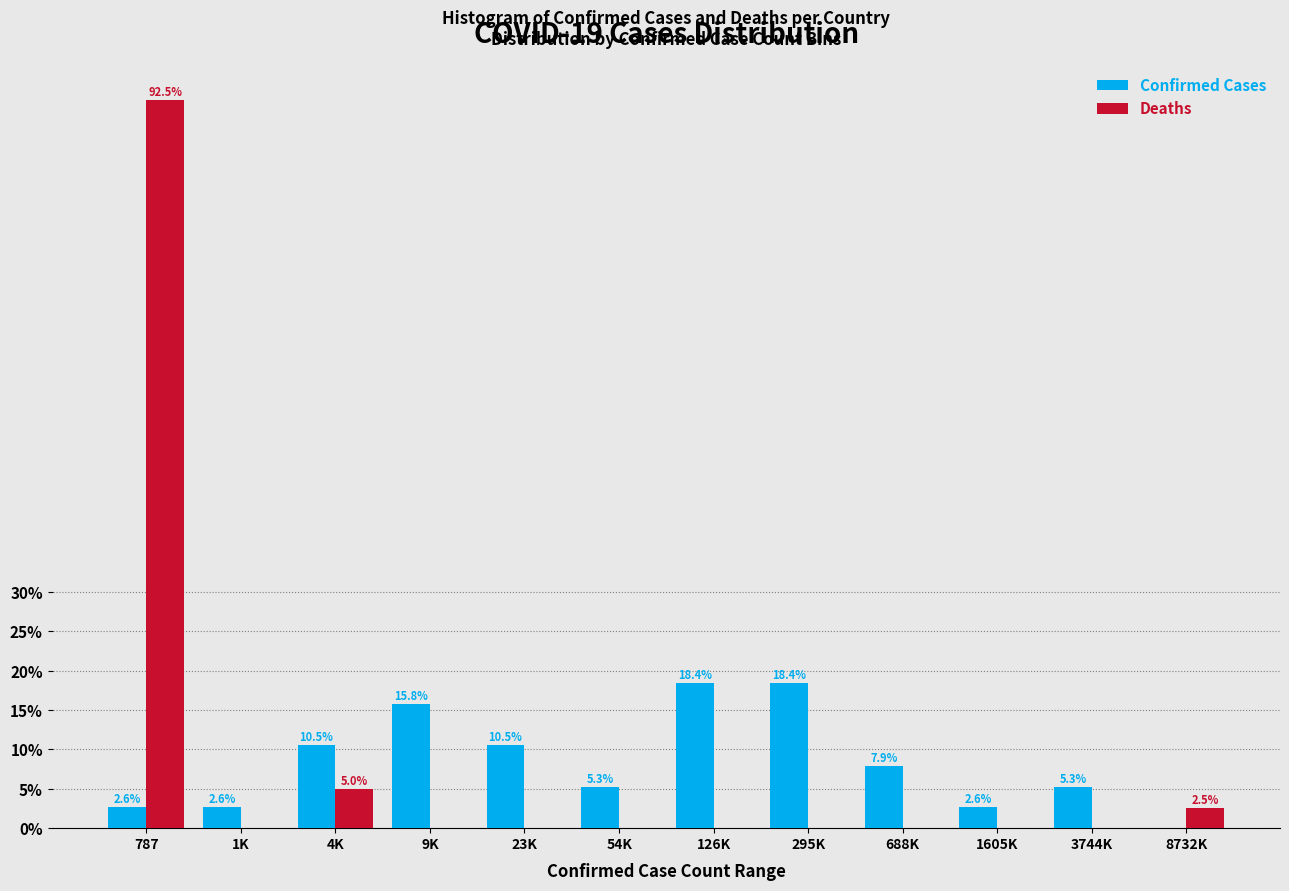

Reading left to right, list all the values displayed in this chart.

Confirmed Cases: 787=2.6	1K=2.6	4K=10.5	9K=15.8	23K=10.5	54K=5.3	126K=18.4	295K=18.4	688K=7.9	1605K=2.6	3744K=5.3	8732K=0.0
Deaths: 787=92.5	1K=0.0	4K=5.0	9K=0.0	23K=0.0	54K=0.0	126K=0.0	295K=0.0	688K=0.0	1605K=0.0	3744K=0.0	8732K=2.5